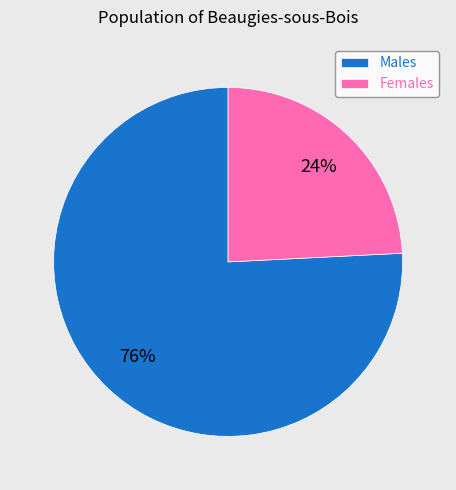

What percentage is the Males slice, to the nearest percent?

76%